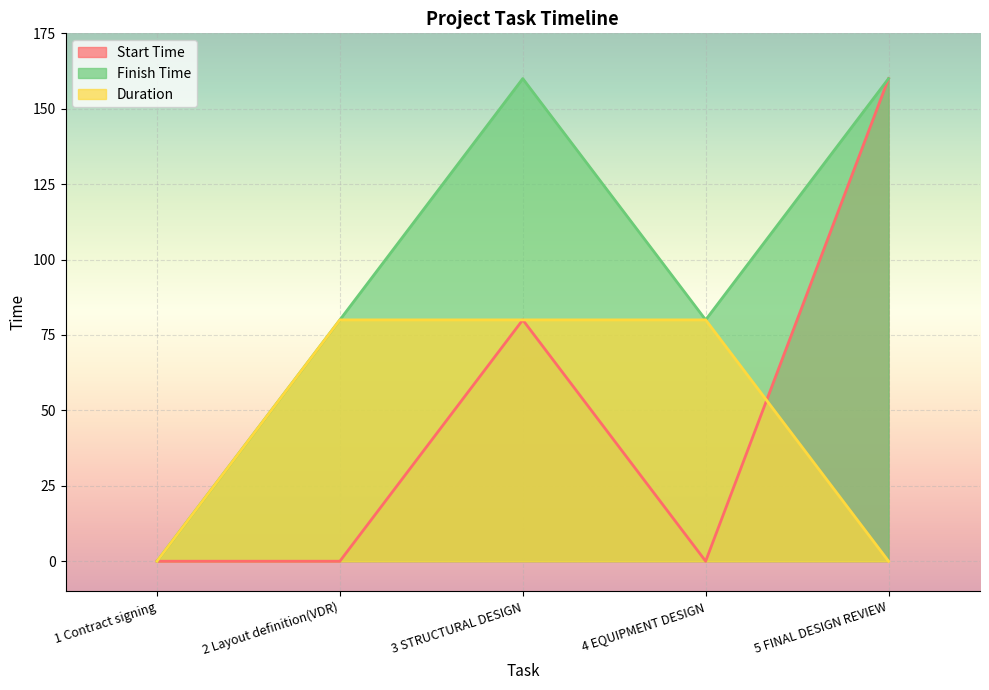

At which category does Start Time reach its first local peak?

3 STRUCTURAL DESIGN